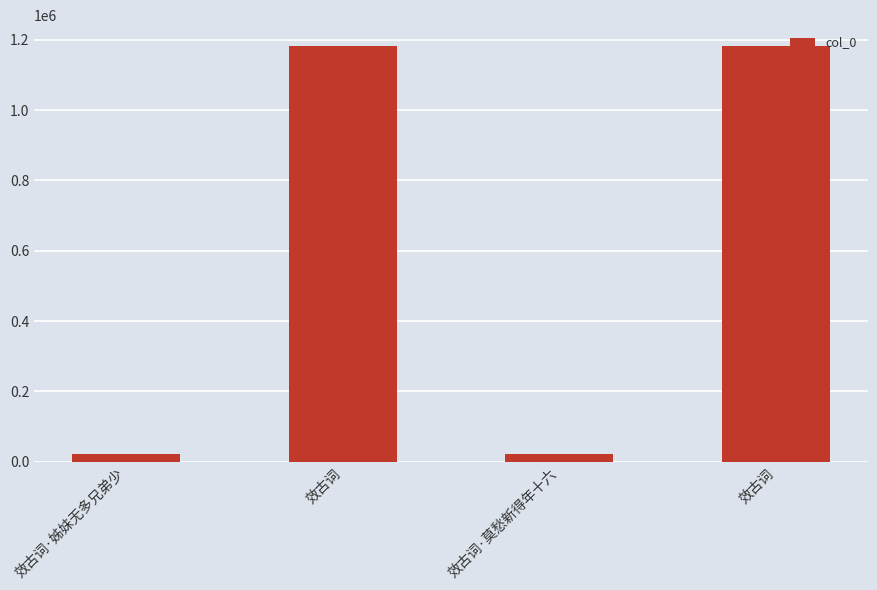

What is the average value?

601858